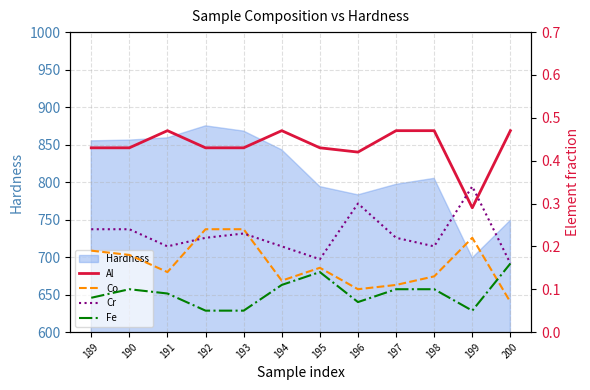

Does the chart display data point markers on the line(s)?

No